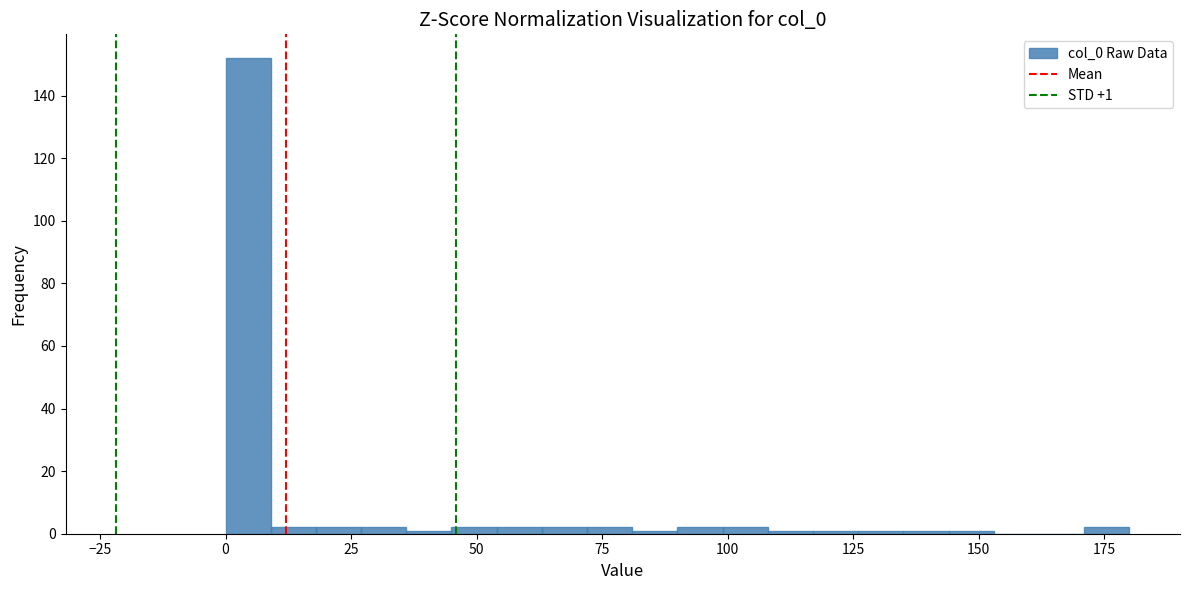

Around what value on the x-axis is the tallest bar? Give the approximate position of its centre, as read against the axis.

5